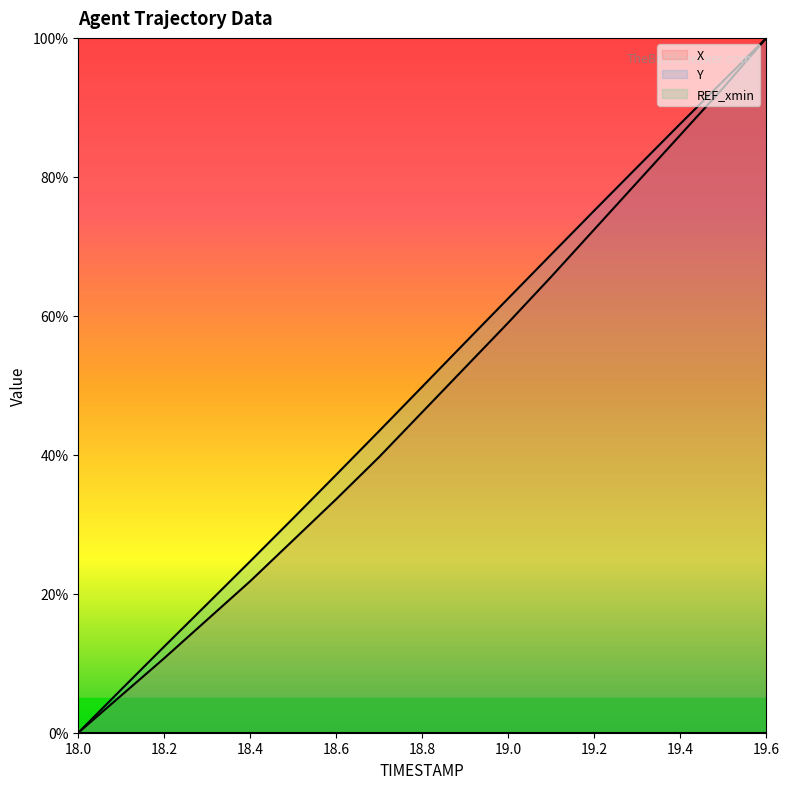

What is the difference between the maximum and second lowest values in the X series?

94.6